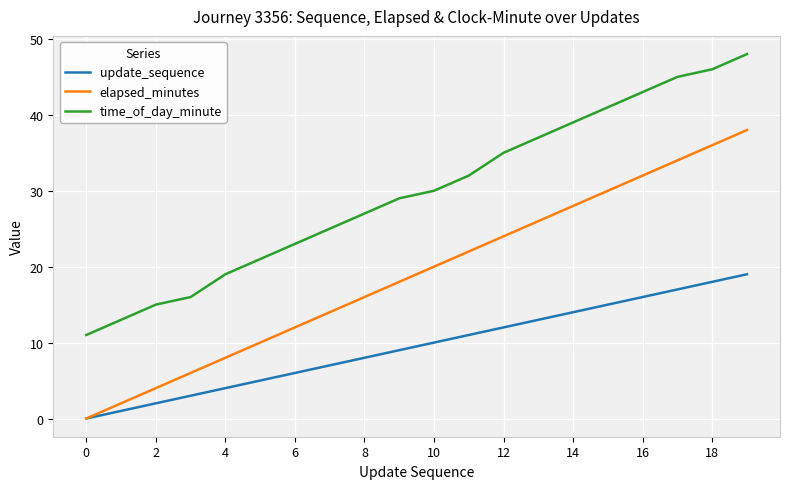

Does the chart display data point markers on the line(s)?

No